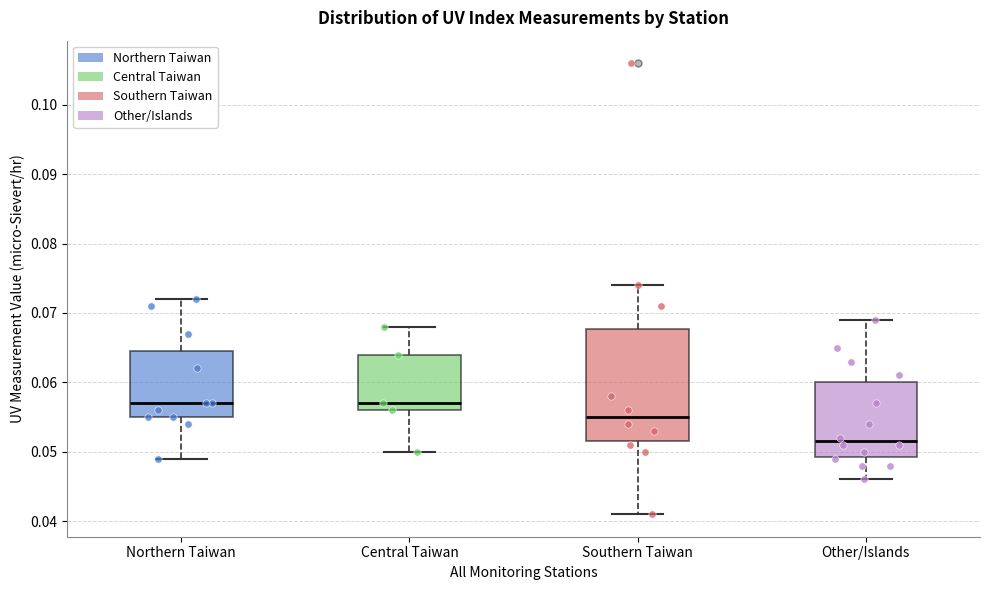

Where does the lower whisker of the box for Northern Taiwan end on the y-axis? The values are not printed on the chart, so give them approximately, as read against the axis.

0.049